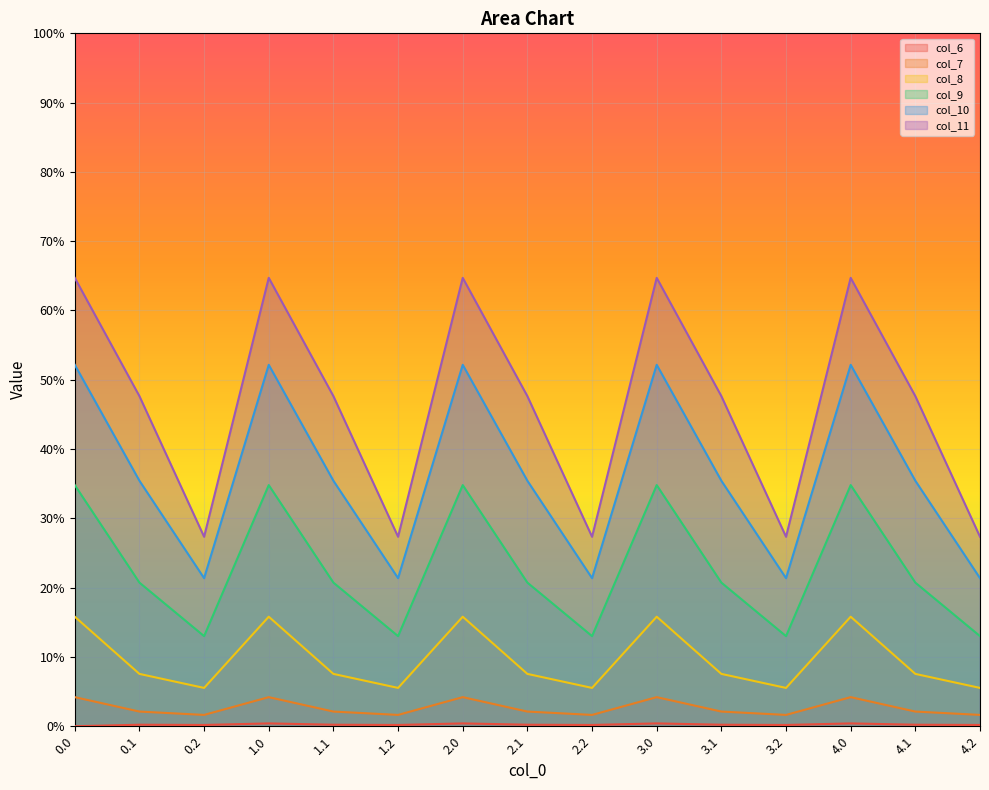

What value does the col_9 series have at 1.0?

34.8